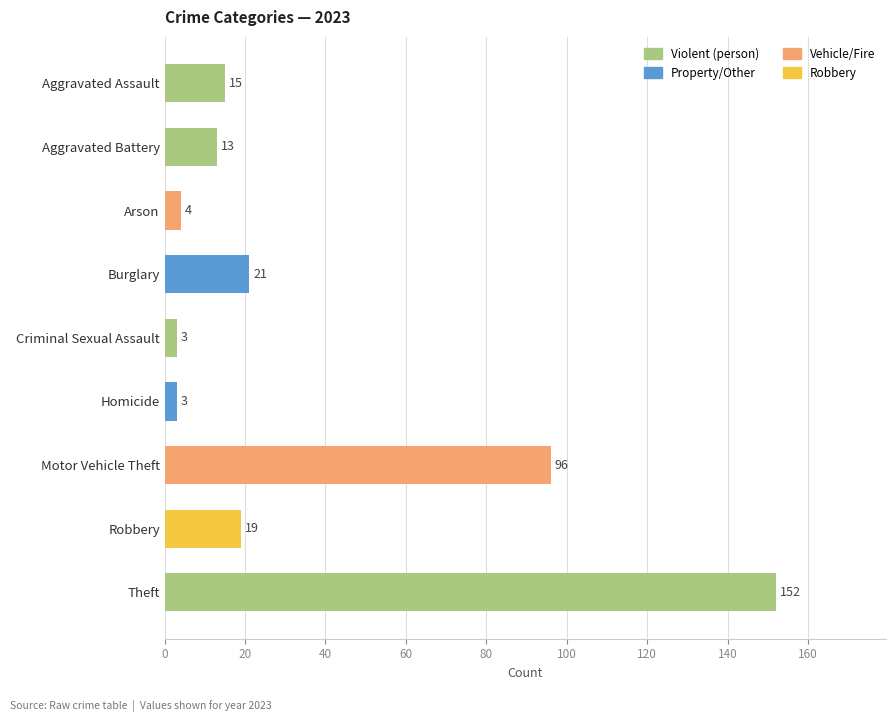

Approximately how many times larger is the value at Robbery compared to Burglary?

0.9